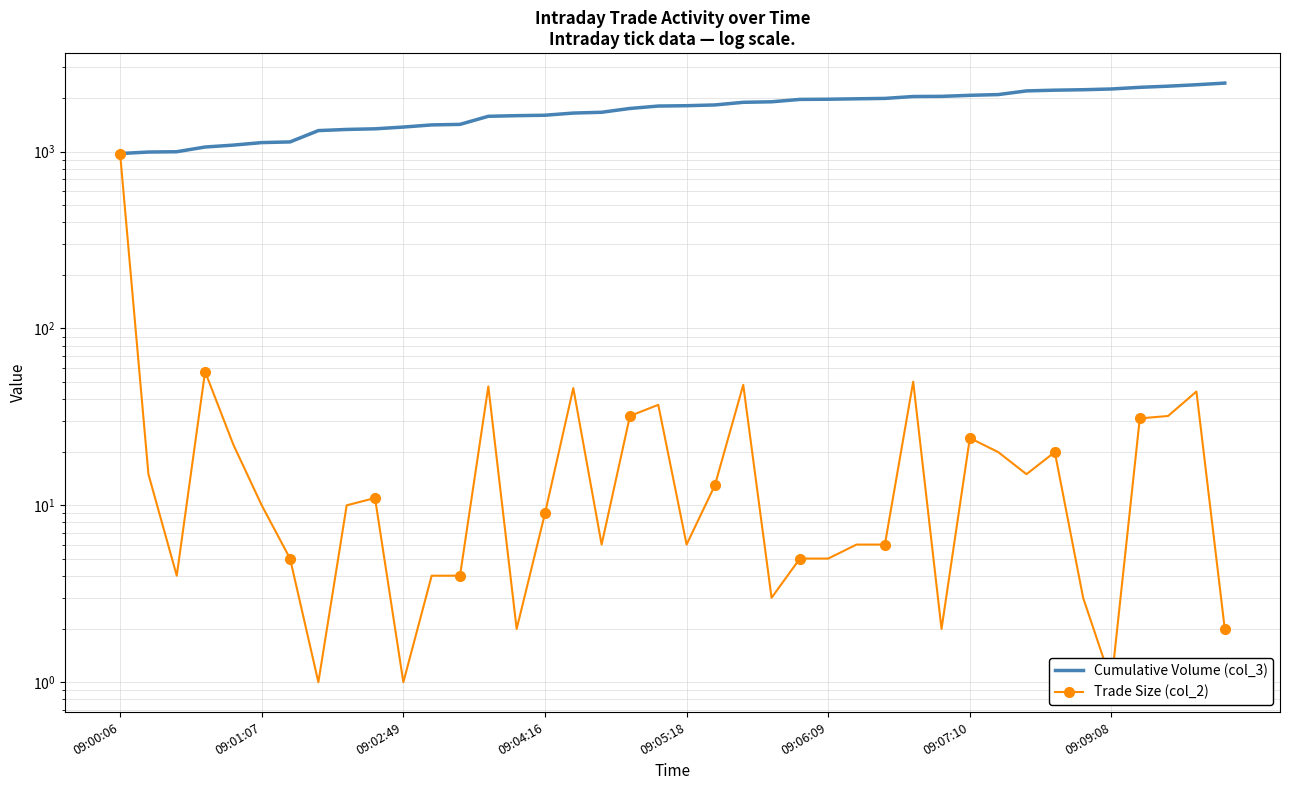

Which category has the lowest value in the Cumulative Volume (col_3) series?

09:00:06